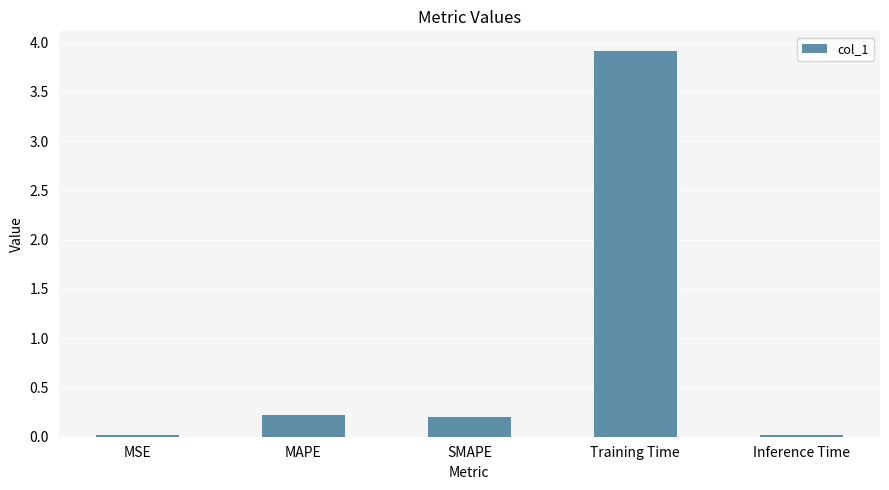

What is the label of the 1st bar from the right?

Inference Time